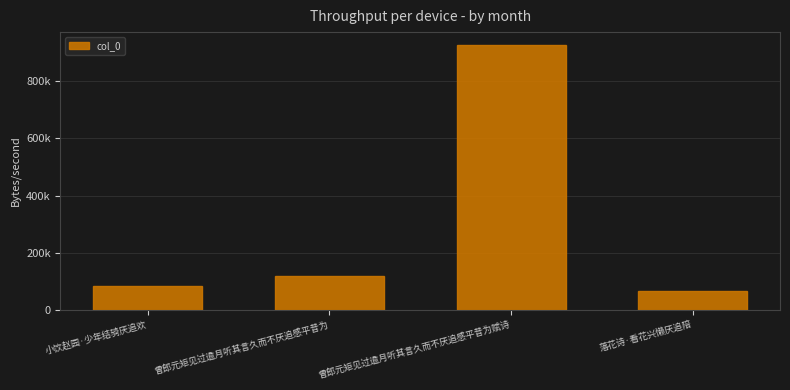

List the labels in order of value, largest first.

曾郎元矩见过逾月听其言久而不厌追感平昔为赋诗, 曾郎元矩见过逾月听其言久而不厌追感平昔为, 小饮赵园·少年结骑厌追欢, 落花诗·看花兴懒厌追陪